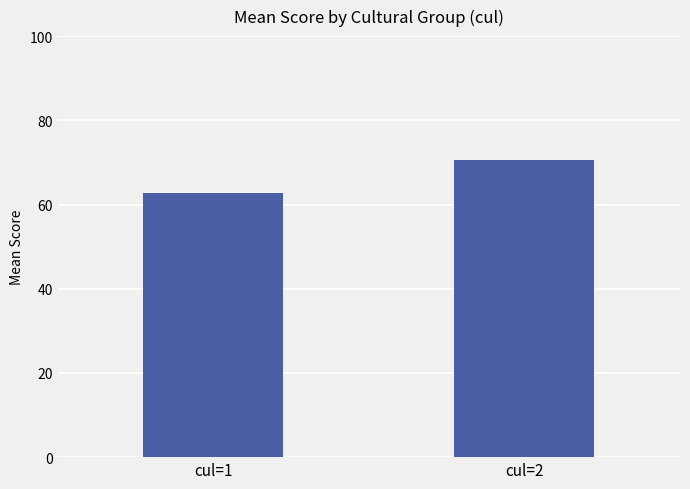

What is the minimum value shown in the chart?

62.6